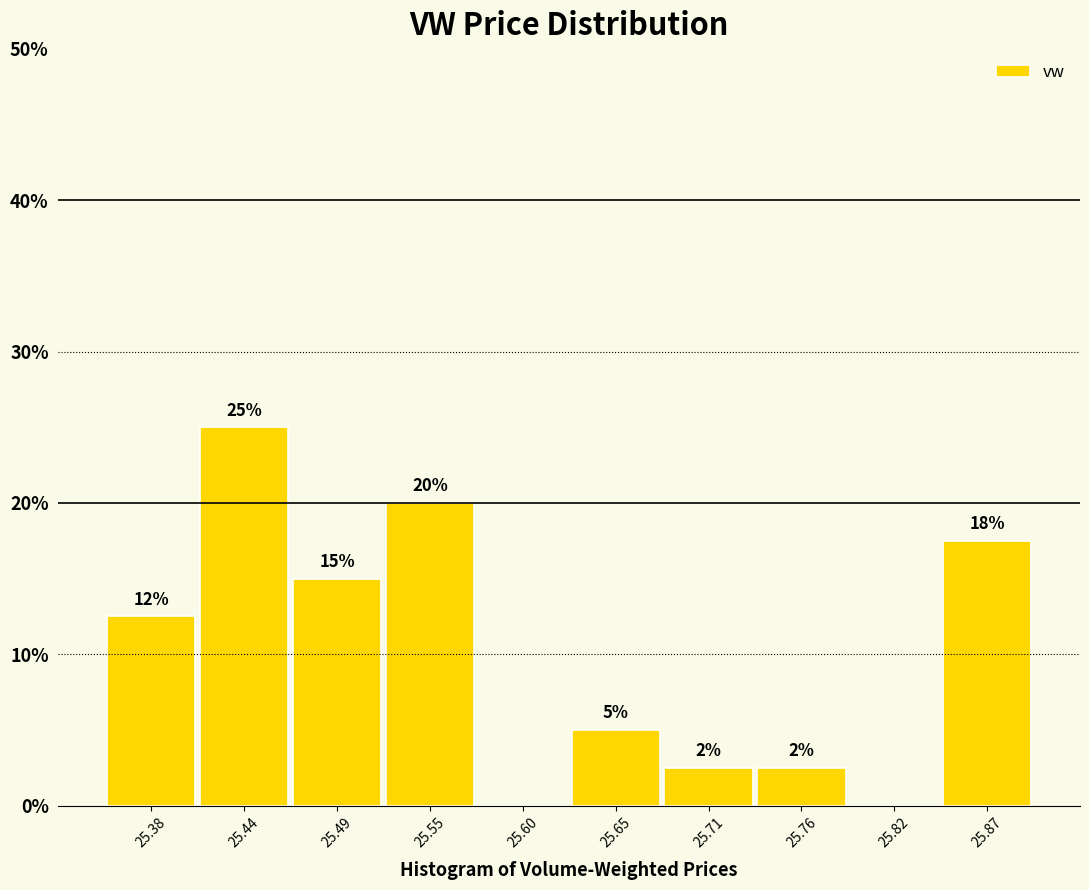

Which range on the x-axis has the tallest bar?

25.41 to 25.46